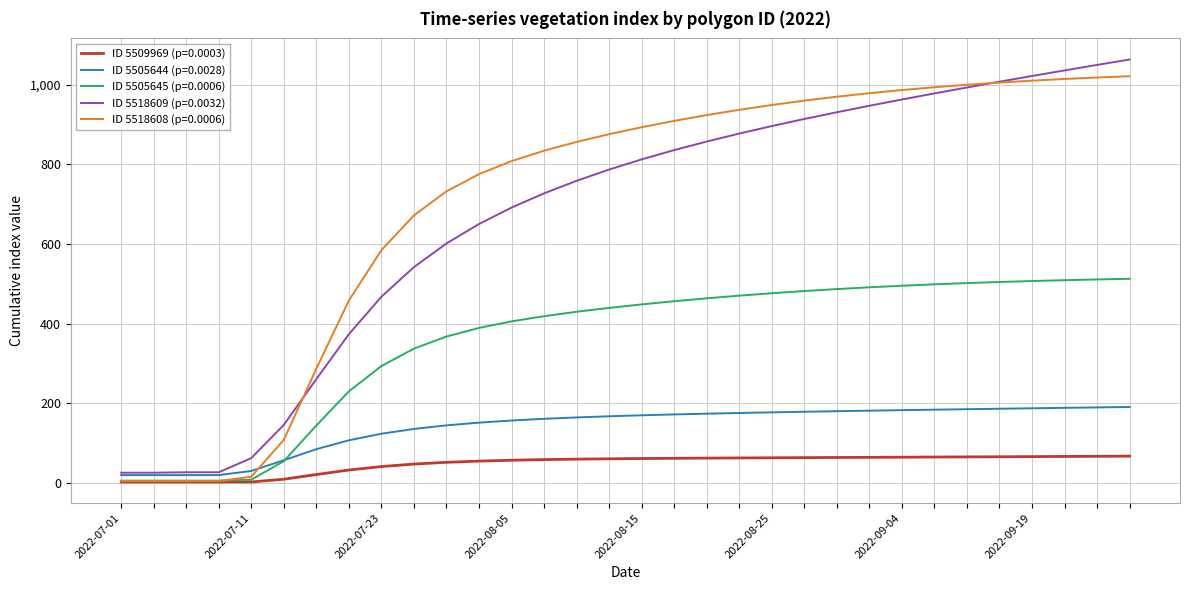

What is the highest value of the ID 5505645 (p=0.0006) series?

512.6